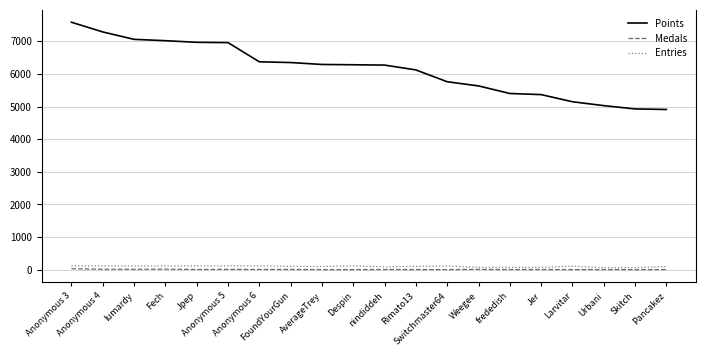

True or false: Medals and Entries intersect in this chart.

False